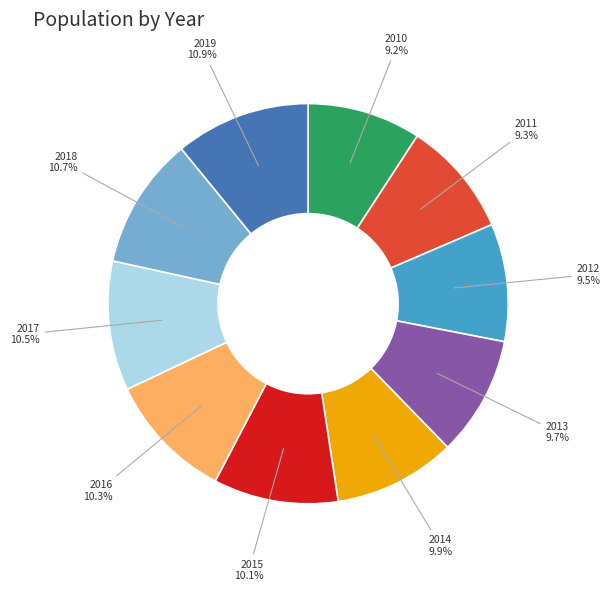

What is the ratio of the value at 2018 to the value at 2017?

1.0